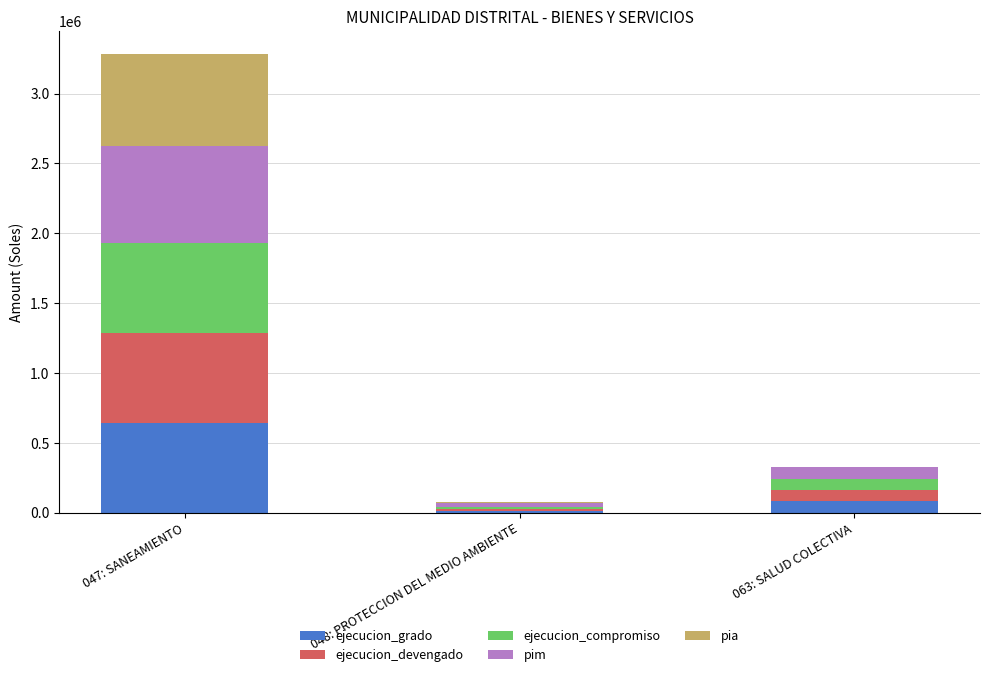

How many data points does each series have?

3